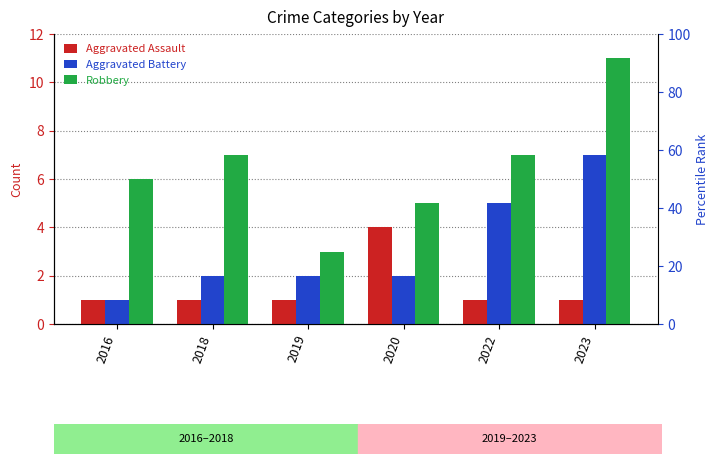

Are the bars horizontal?

No